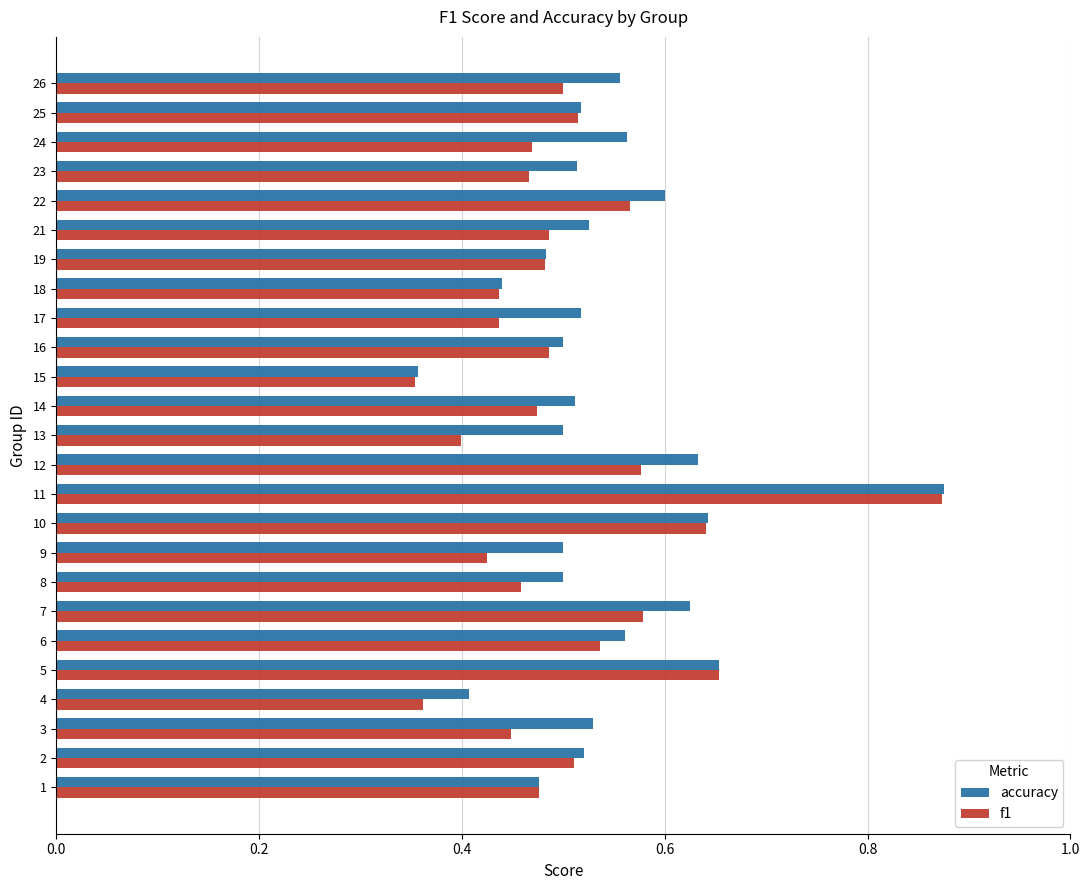

At how many categories does at least one series exceed 0?

25